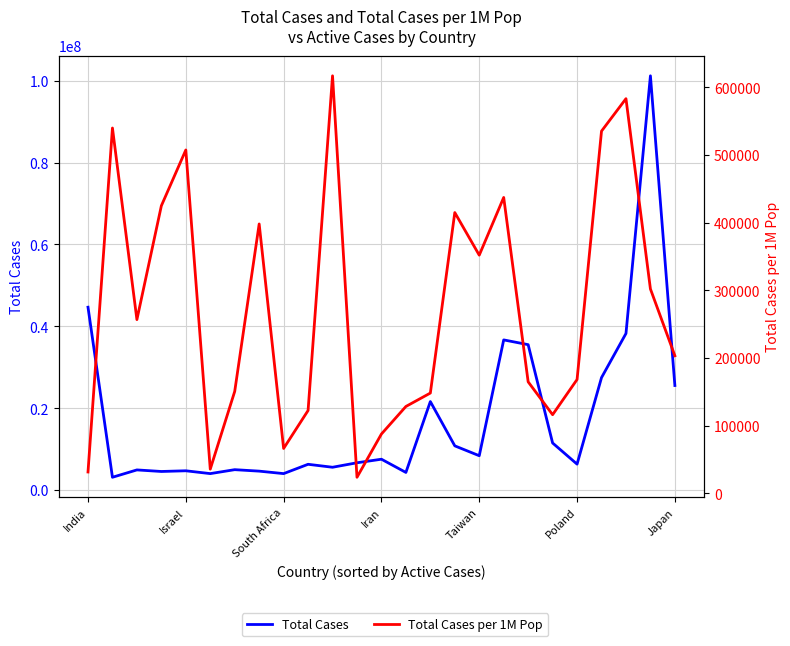

True or false: Total Cases and Total Cases per 1M Pop cross at least once.

False